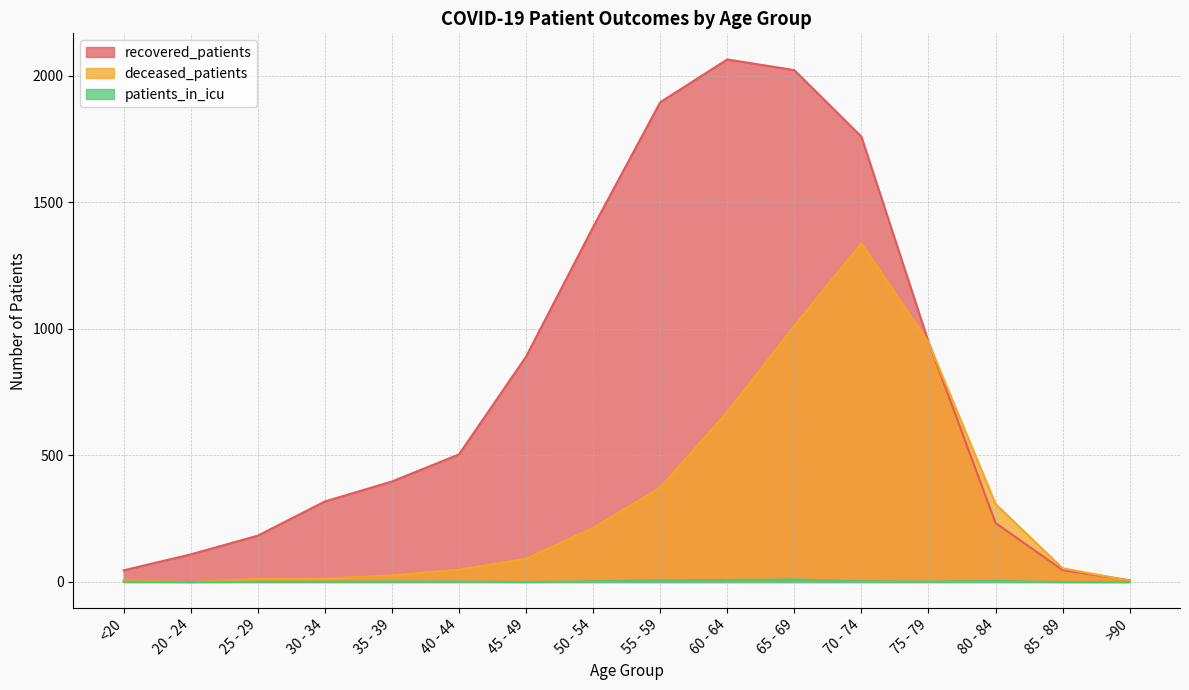

How many lines are shown in the chart?

3